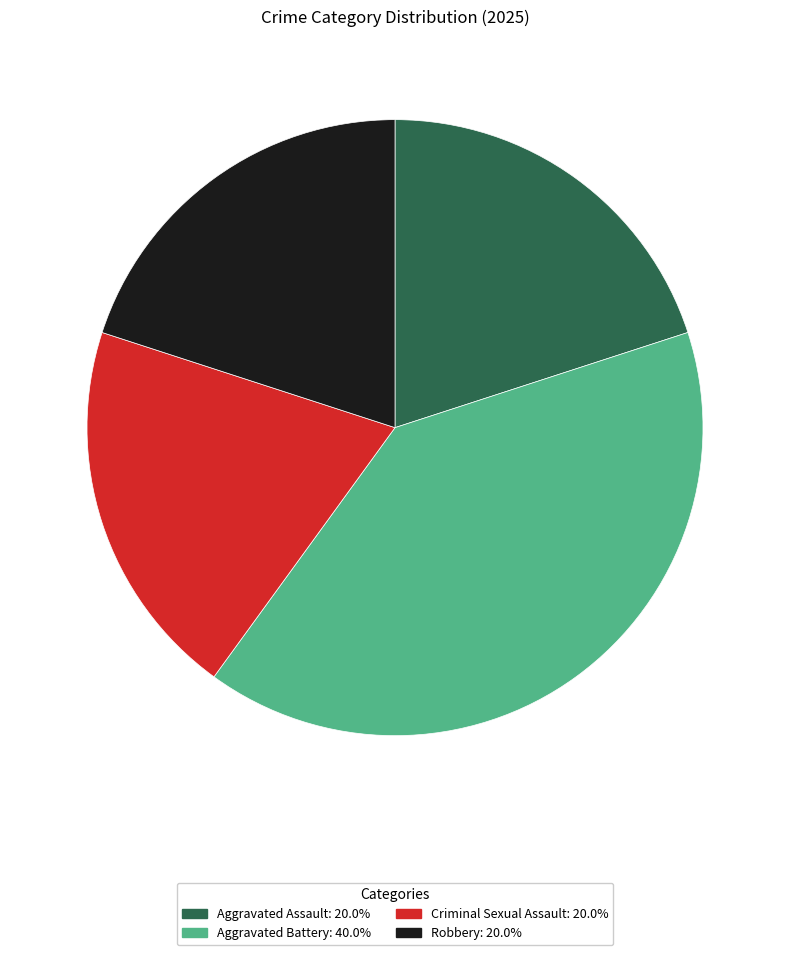

Combined, do Aggravated Battery and Criminal Sexual Assault account for over 50%?

Yes